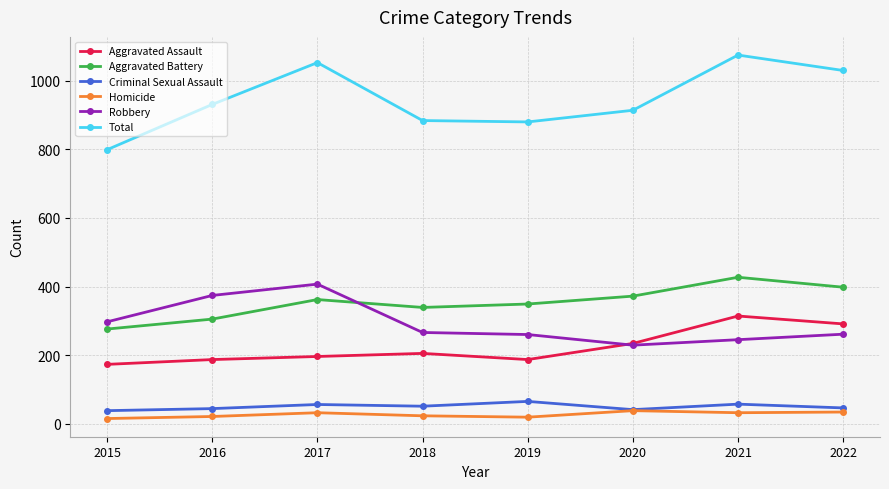

What is the total value across all series at 2016?

1862